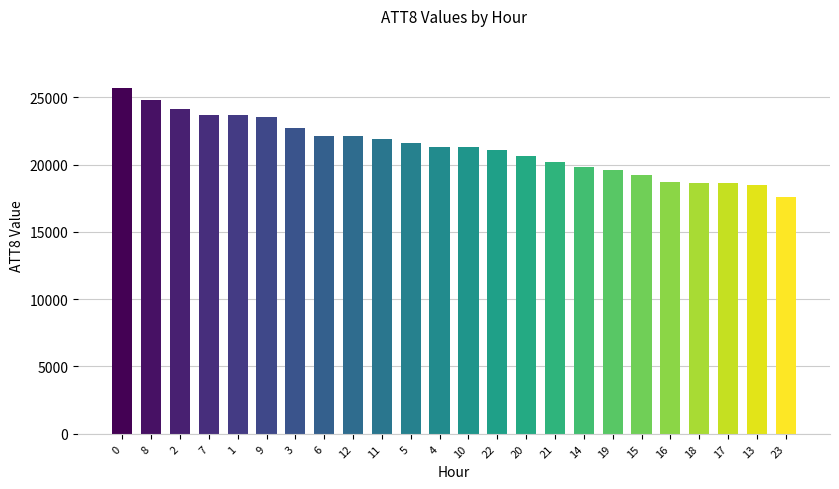

The value at 2 is 24100. True or false?

True